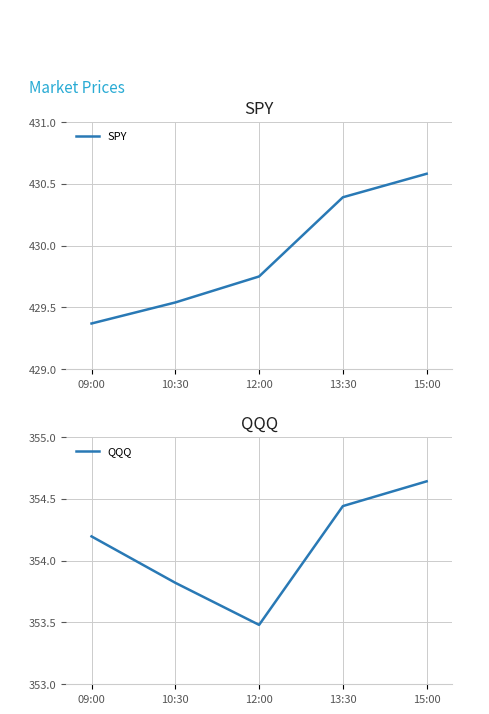

Does the chart display data point markers on the line(s)?

No